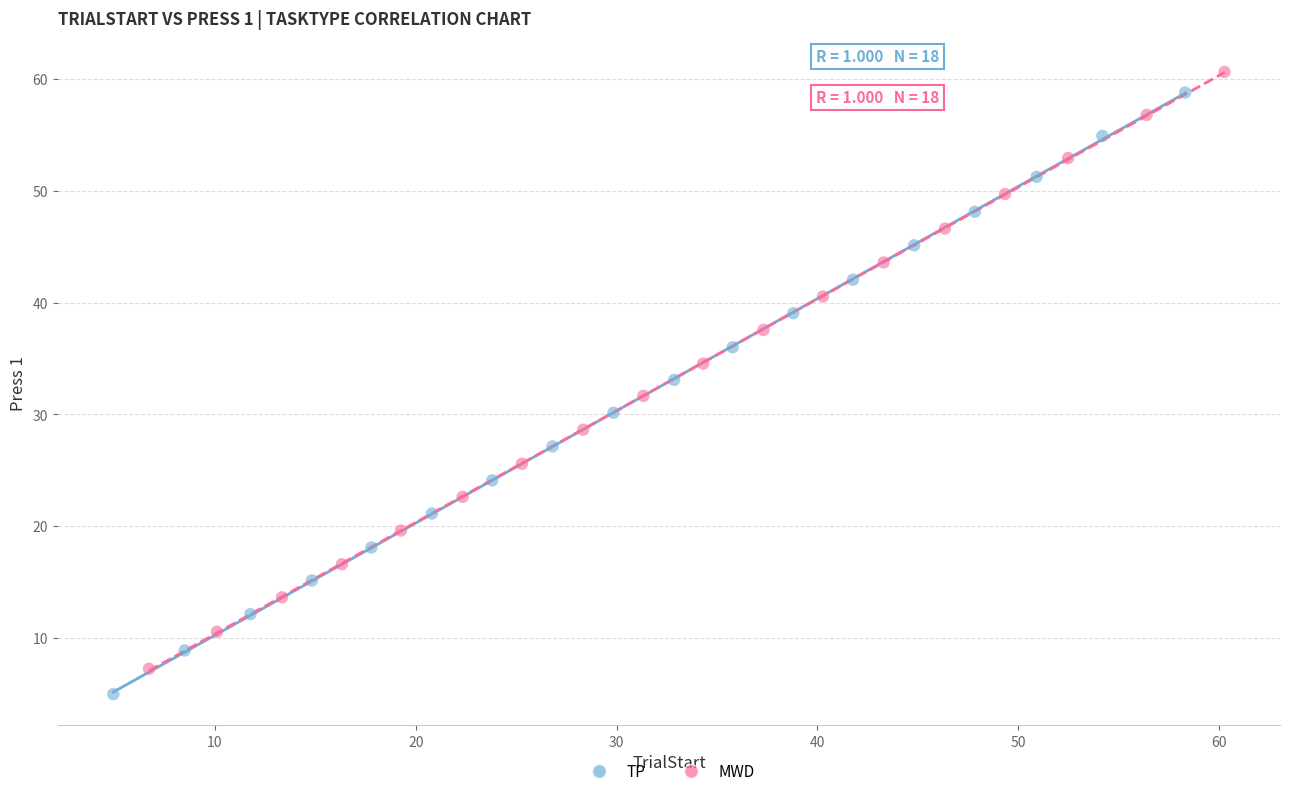

Which series has the largest Y range (max minus min)?

TP